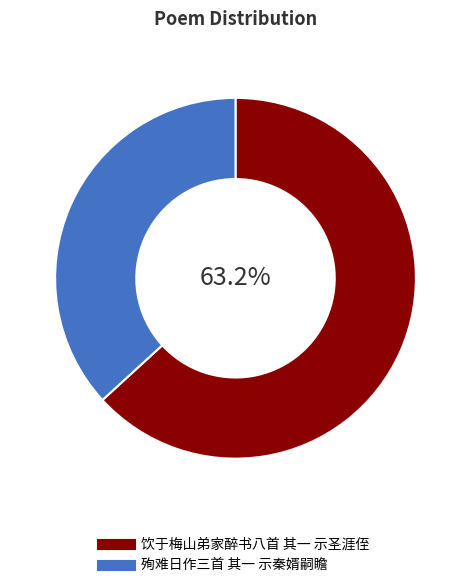

Which category accounts for the majority?

饮于梅山弟家醉书八首 其一 示圣涯侄